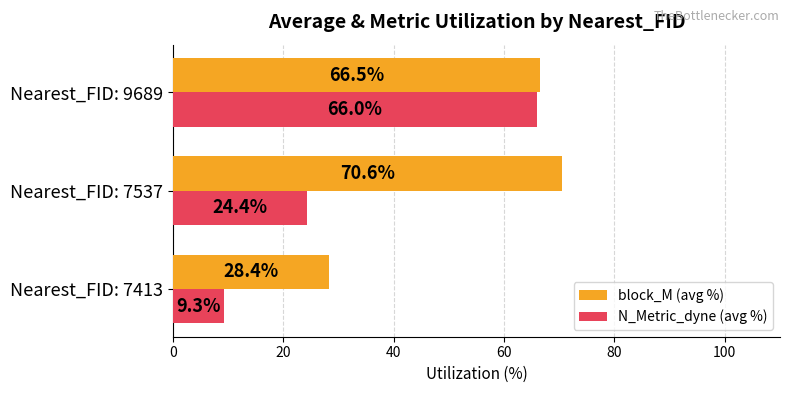

The N_Metric_dyne (avg %) series shows 14.1 at Nearest_FID: 7537. True or false?

False